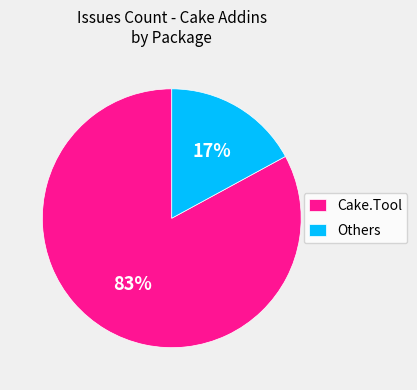

How many slices are in this pie chart?

2